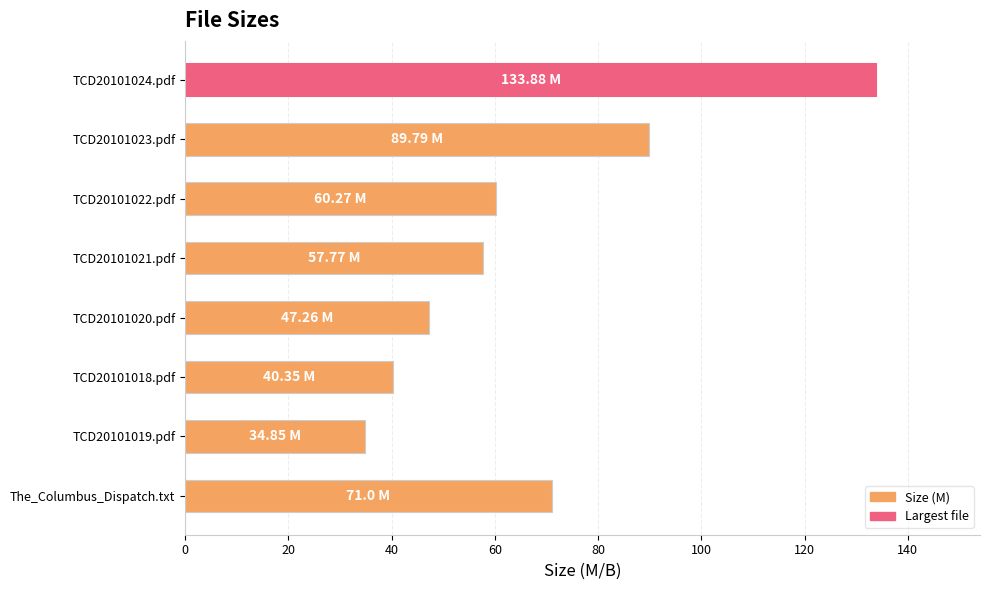

What is the sum of all values?

535.2